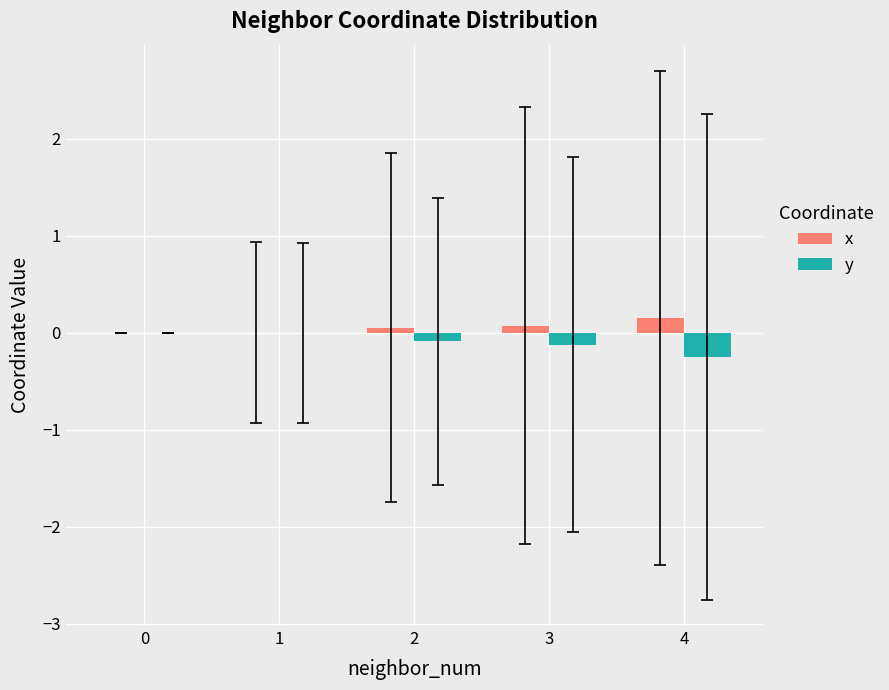

Which series has the largest total across all categories?

x